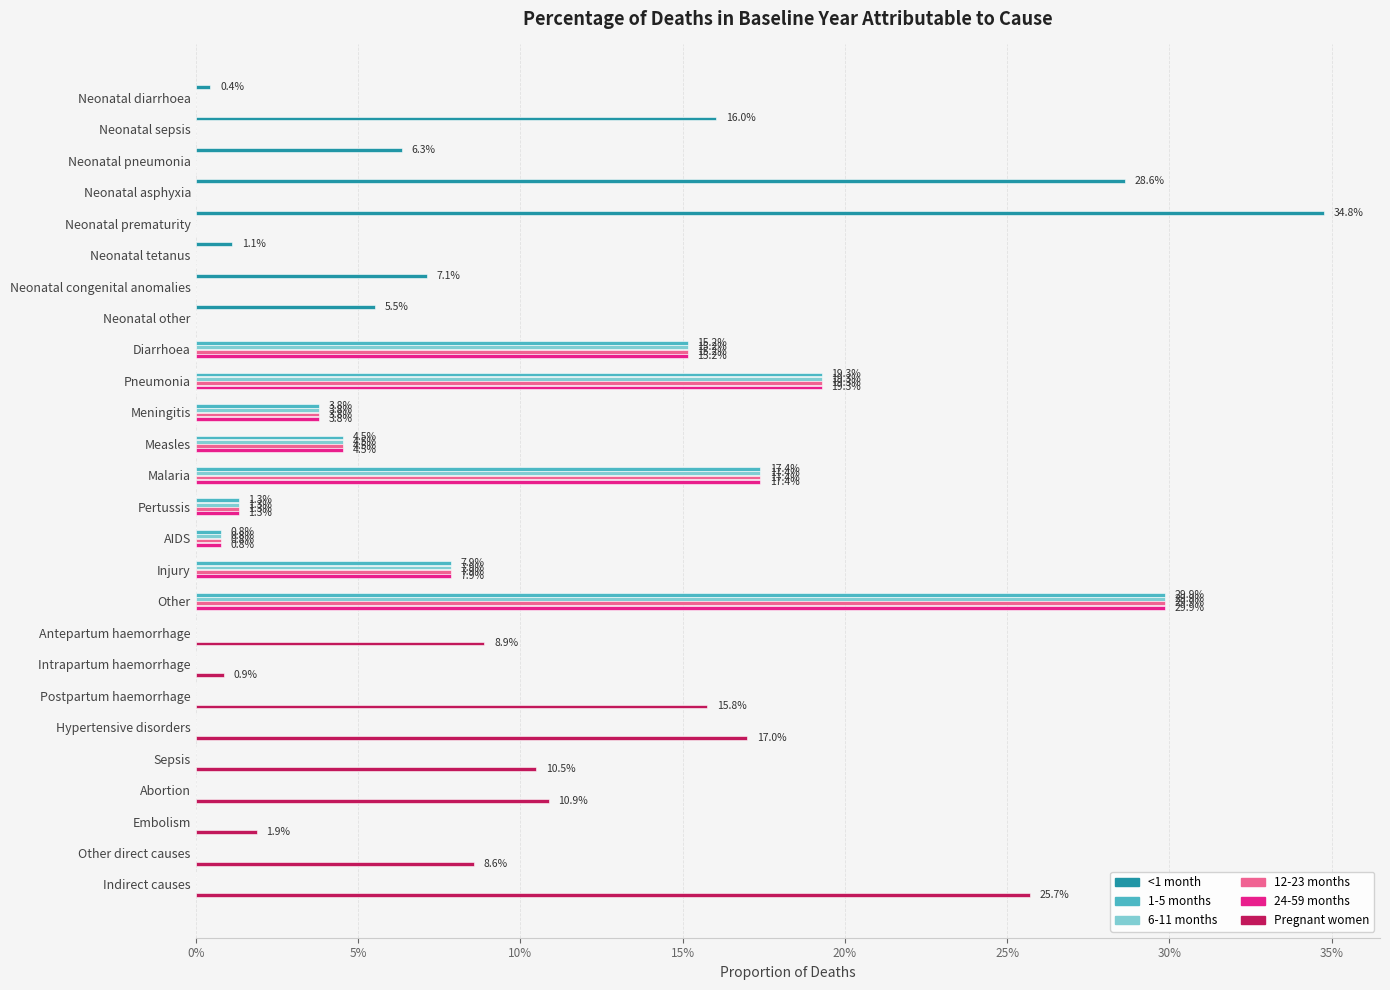

What are all the series names shown in the legend?

<1 month, 1-5 months, 6-11 months, 12-23 months, 24-59 months, Pregnant women